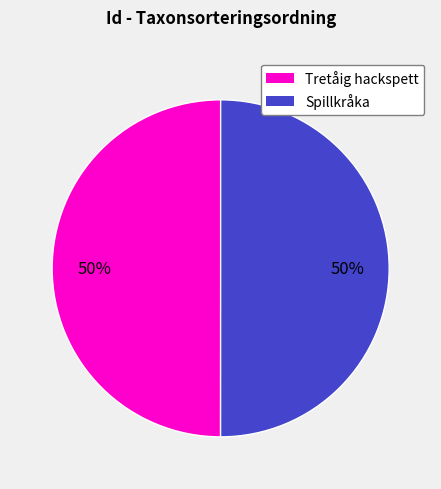

To the nearest percent, what is the average slice percentage?

50%